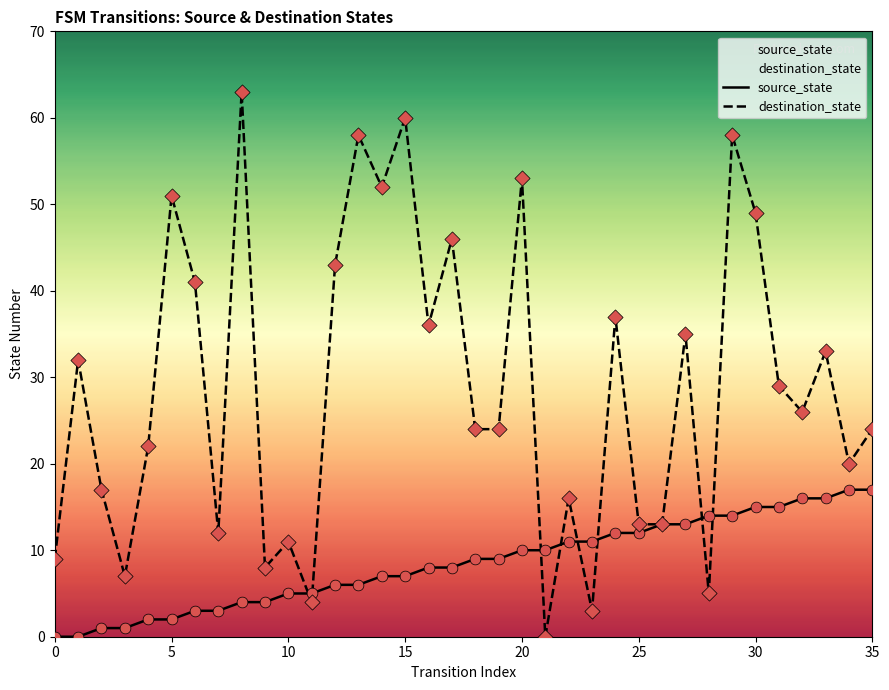

At which category is the sum across all series the highest?

29